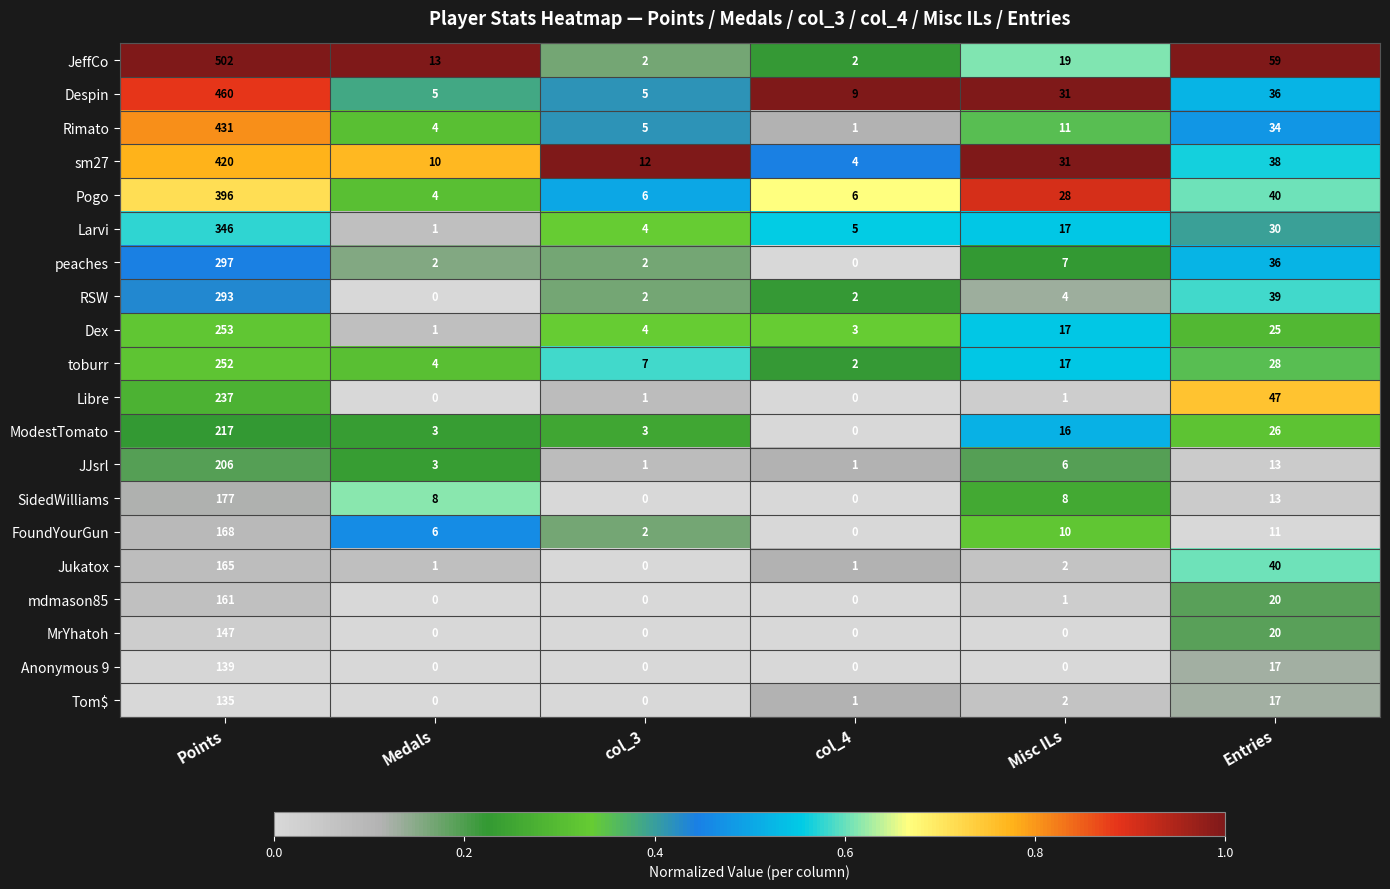

List the series in order of their peak value, highest first.

JeffCo, Despin, Rimato, sm27, Pogo, Larvi, peaches, RSW, Dex, toburr, Libre, ModestTomato, JJsrl, SidedWilliams, FoundYourGun, Jukatox, mdmason85, MrYhatoh, Anonymous 9, Tom$